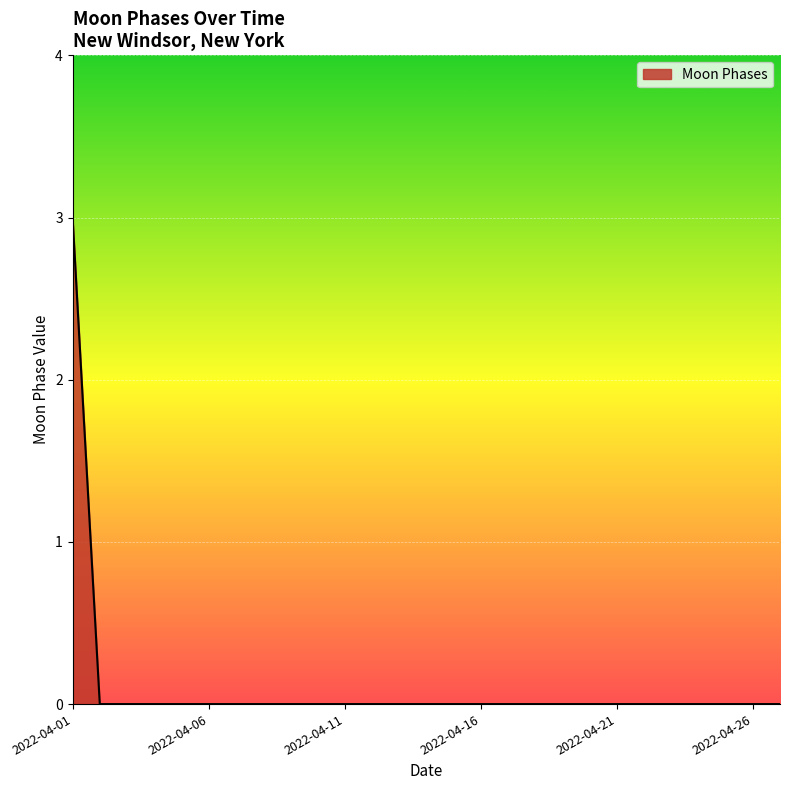

What is the maximum value shown in the chart?

3